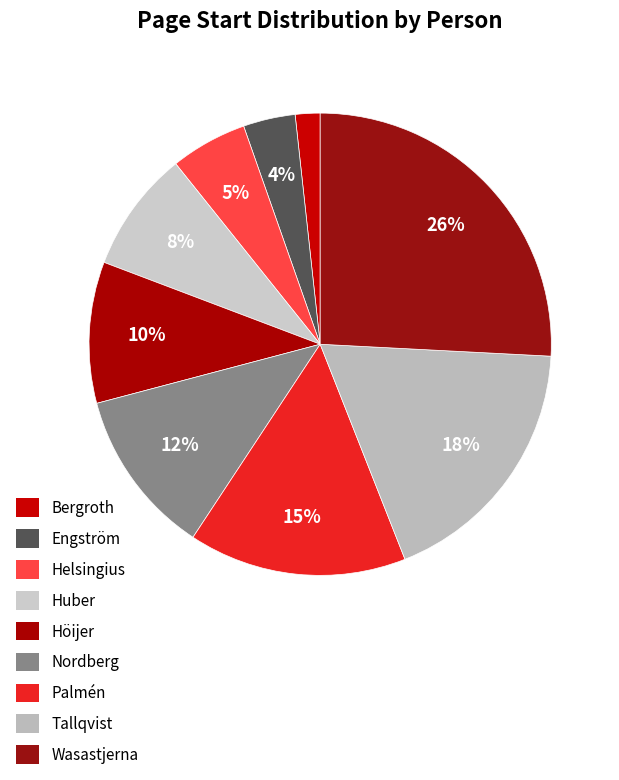

Count the number of slices in the pie.

9